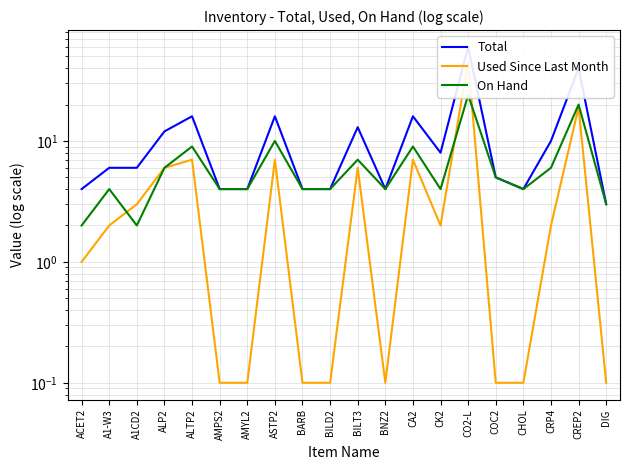

Rank the series at CREP2 from lowest to highest value.

Used Since Last Month, On Hand, Total